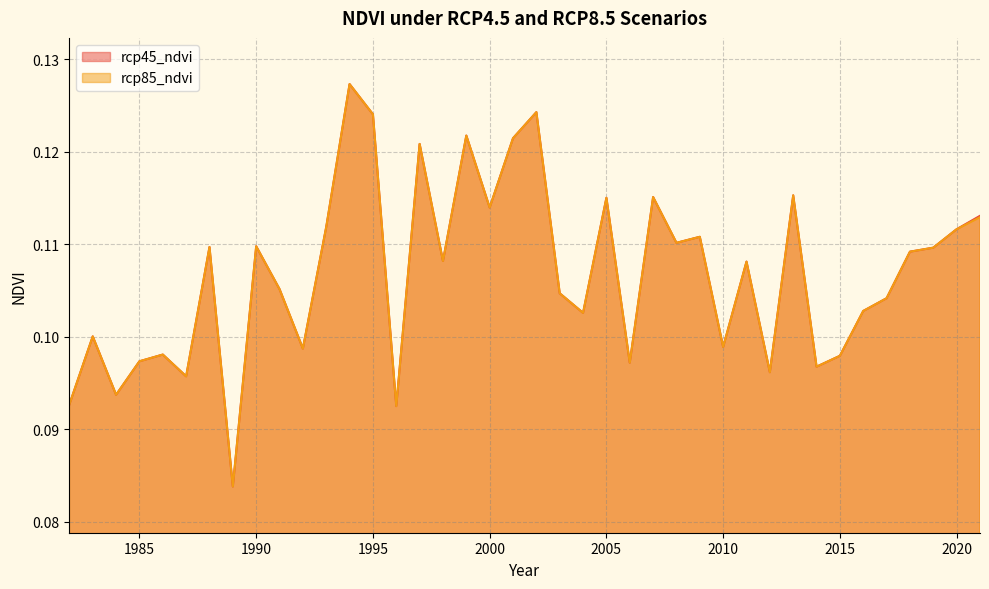

Reading left to right, extract all data points from this chart.

rcp45_ndvi: 1982=0.1	1983=0.1	1984=0.1	1985=0.1	1986=0.1	1987=0.1	1988=0.1	1989=0.1	1990=0.1	1991=0.1	1992=0.1	1993=0.1	1994=0.1	1995=0.1	1996=0.1	1997=0.1	1998=0.1	1999=0.1	2000=0.1	2001=0.1	2002=0.1	2003=0.1	2004=0.1	2005=0.1	2006=0.1	2007=0.1	2008=0.1	2009=0.1	2010=0.1	2011=0.1	2012=0.1	2013=0.1	2014=0.1	2015=0.1	2016=0.1	2017=0.1	2018=0.1	2019=0.1	2020=0.1	2021=0.1
rcp85_ndvi: 1982=0.1	1983=0.1	1984=0.1	1985=0.1	1986=0.1	1987=0.1	1988=0.1	1989=0.1	1990=0.1	1991=0.1	1992=0.1	1993=0.1	1994=0.1	1995=0.1	1996=0.1	1997=0.1	1998=0.1	1999=0.1	2000=0.1	2001=0.1	2002=0.1	2003=0.1	2004=0.1	2005=0.1	2006=0.1	2007=0.1	2008=0.1	2009=0.1	2010=0.1	2011=0.1	2012=0.1	2013=0.1	2014=0.1	2015=0.1	2016=0.1	2017=0.1	2018=0.1	2019=0.1	2020=0.1	2021=0.1